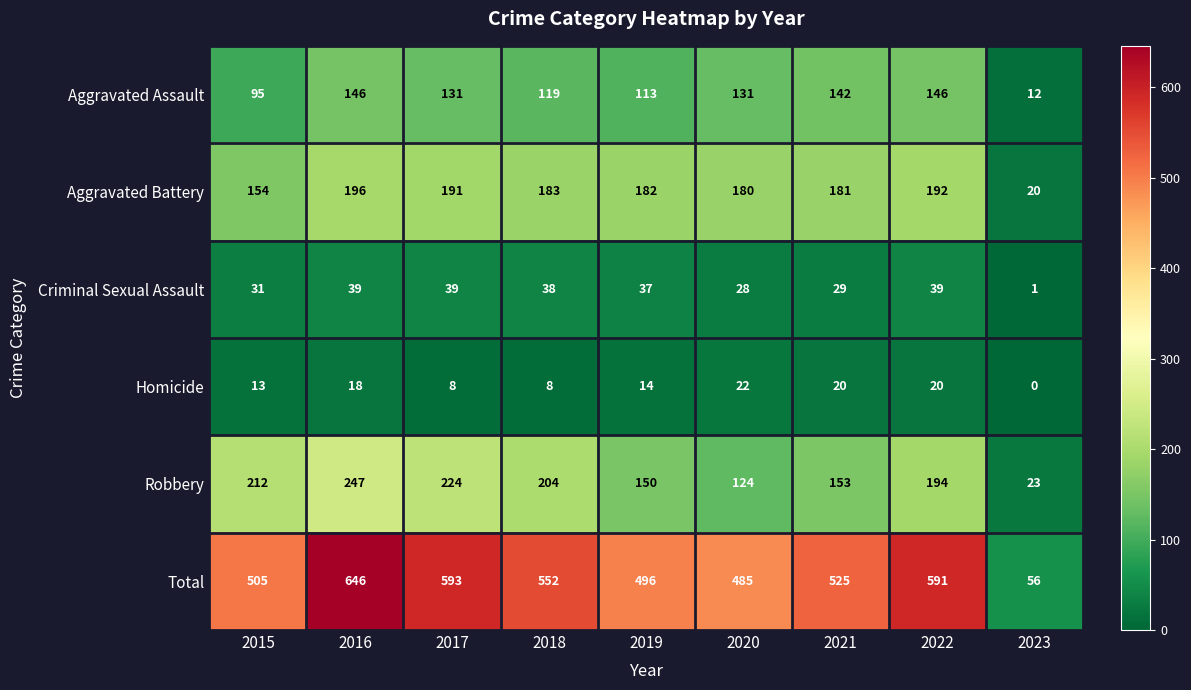

What value does the Robbery series have at 2019, to the nearest 5?

150